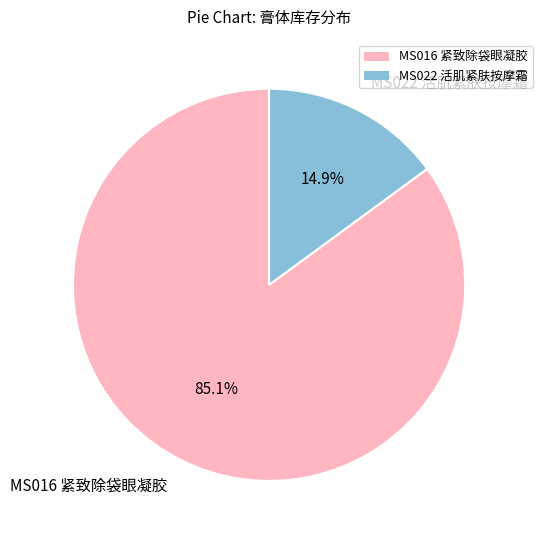

What portion of the pie excludes MS016 紧致除袋眼凝胶?

14.9%